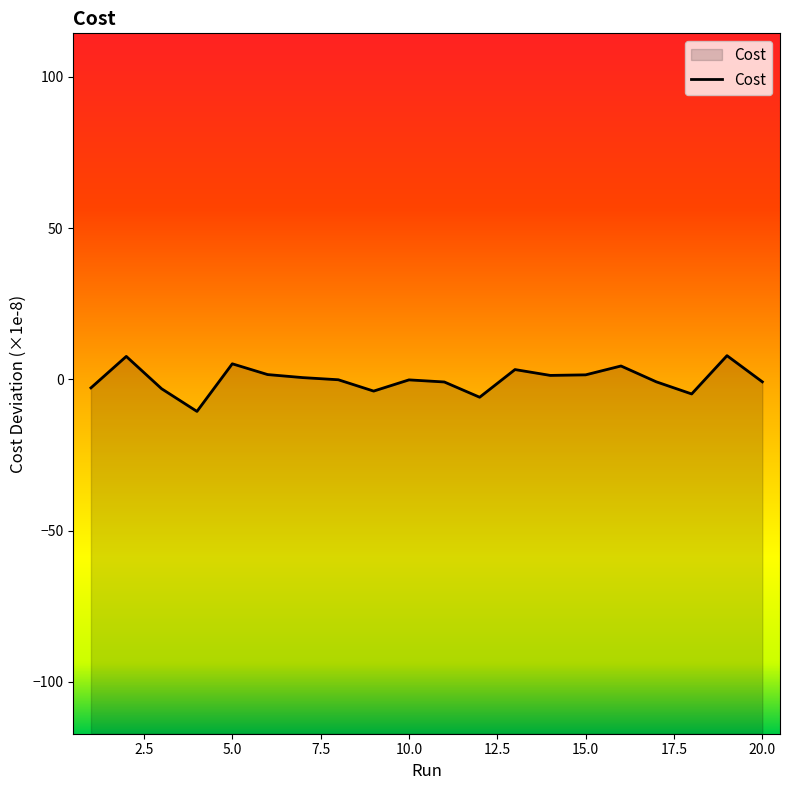

At which category does the data reach its first local peak?

2